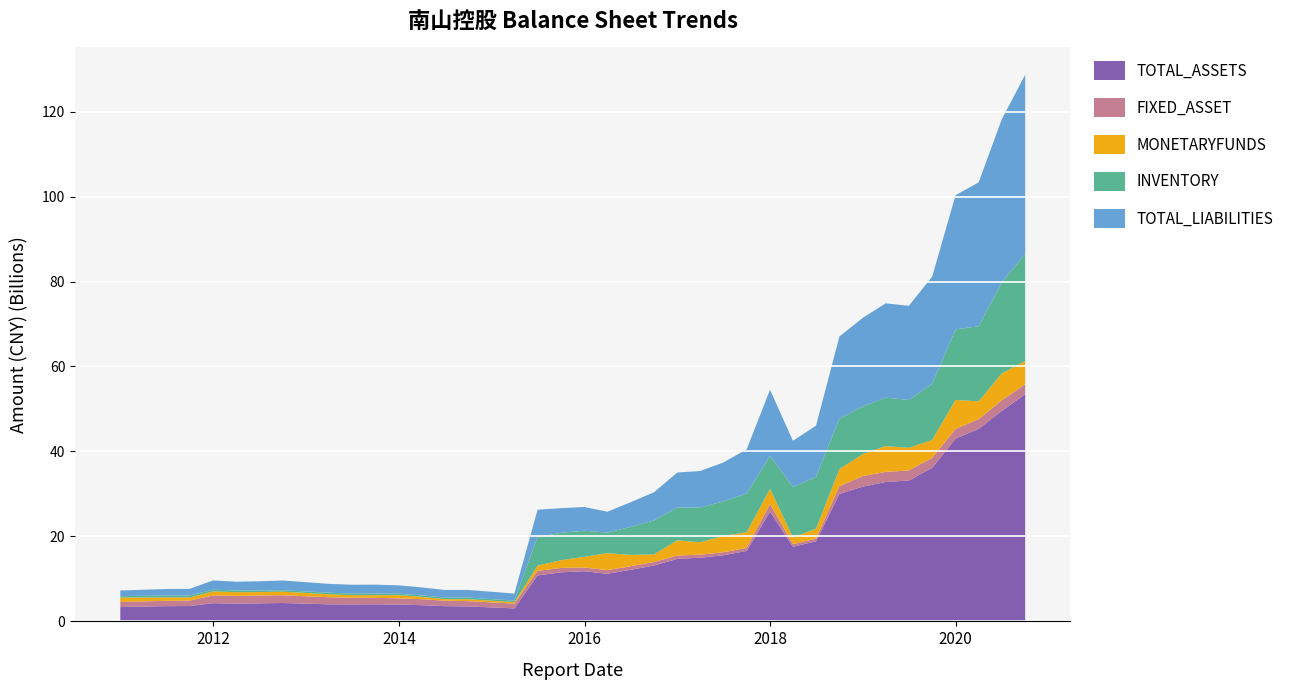

Reading left to right, transcribe all the data shown in this chart.

TOTAL_ASSETS: 3375658464.8	3585152756.6	3615150329.4	4293915029.7	4172602206.6	4250388999.3	4330479765.1	4013600110.0	3990443580.0	4024323991.6	3959196147.4	3817661884.2	3581837260.4	3537539232.9	3051491719.3	10815435876.2	11543531286.9	11807882440.0	11205531757.1	12136225673.1	13152567075.7	14716068515.9	14987856196.1	15564729724.9	16592303511.5	25857427422.9	17567337252.6	18861942305.4	30006537690.3	31725267179.6	32808929952.6	33152524571.2	36146807914.2	43015504957.5	45341259924.2	49540730916.8	53481416033.9
FIXED_ASSET: 1200897589.5	1257696507.8	1281000102.1	1812326513.3	1828517807.3	1850832912.4	1821805536.6	1669078030.4	1606233816.0	1529313967.6	1458910172.0	1406008966.1	1295070595.5	1232787249.2	1125412756.1	1078484705.3	1034703564.9	880876633.0	867651471.0	844989285.5	831214449.5	782462538.7	721023132.9	707535120.1	691778538.2	1774392894.9	629506229.4	620085572.2	1806328514.0	2475297599.5	2376635847.9	2381806726.0	2342855111.2	2298791600.5	2265509928.4	2496570584.8	2372540130.2
MONETARYFUNDS: 1027209089.5	792126617.8	737010498.8	950394017.4	878200775.1	802860874.2	852252657.7	706060327.5	573069808.8	615537684.3	755946403.3	557046210.1	346905190.6	449419750.9	351561058.2	1238867287.8	1814851673.2	2517600005.4	3992543972.2	2671484828.1	1774013124.3	3575059484.0	2910502262.4	3841061745.6	3695245747.7	3571269760.3	1559116342.4	2329357289.7	4046197247.9	5172997757.1	6071123458.0	5334353346.8	4202879590.4	6805544402.6	4189999507.1	6330268182.2	5423325590.7
INVENTORY: 343260520.9	448937785.1	450044036.2	411497472.2	406187544.2	327929918.6	339653346.0	367591904.6	393345645.6	385638910.6	339353751.5	342088655.4	371479071.4	391277566.6	354875659.5	6716534655.2	6467115194.3	6135097122.4	4840217968.6	6586049479.8	7998216861.4	7741195126.6	8200813209.6	8130780847.2	9114439716.4	7748519853.5	11905345769.8	12220496282.1	11865447085.9	11209693382.1	11428631043.5	11248481623.5	13238102929.5	16613523439.1	17675123747.6	21450495917.7	25204805377.5
TOTAL_LIABILITIES: 1332719701.4	1535847341.8	1578576934.0	2179603183.1	2052604873.0	2199885878.3	2283704038.7	2073299272.0	2061416544.1	2096506019.8	1969361531.6	1876806686.0	1803602641.4	1793983261.8	1665802758.8	6439669631.6	5795627675.4	5588244200.4	4909239576.6	5801249915.8	6627329888.0	8224639231.2	8577023358.6	9153735573.3	10407592988.0	15572978840.9	10855757231.4	12049355587.2	19331071677.6	20863426379.1	22185603177.1	22158650077.6	25213814889.0	31581606137.2	33880965551.8	38366790126.2	42183683449.4